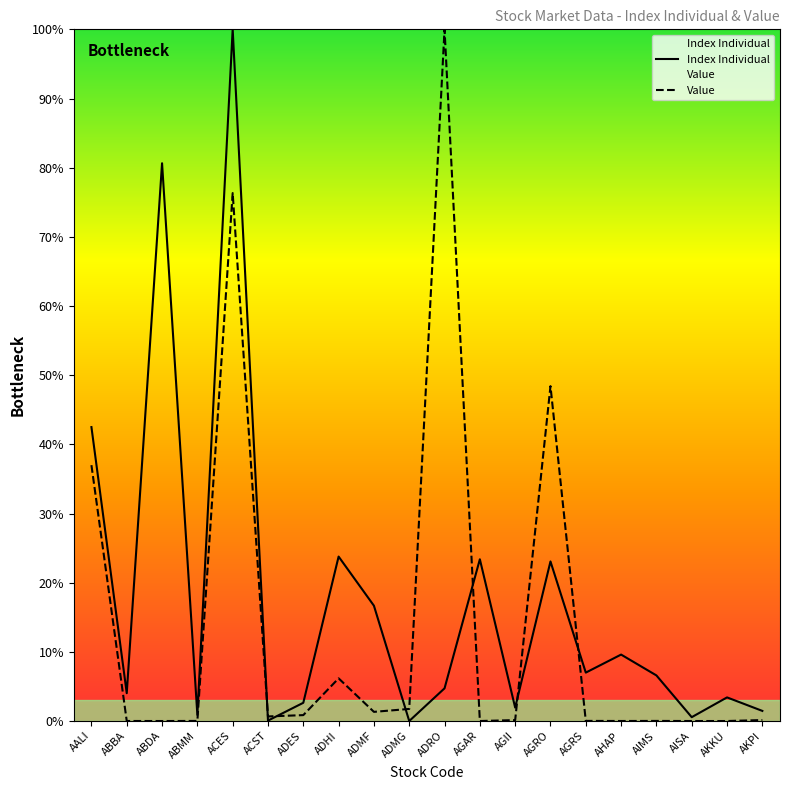

At which label does Index Individual reach its minimum?

ADMG